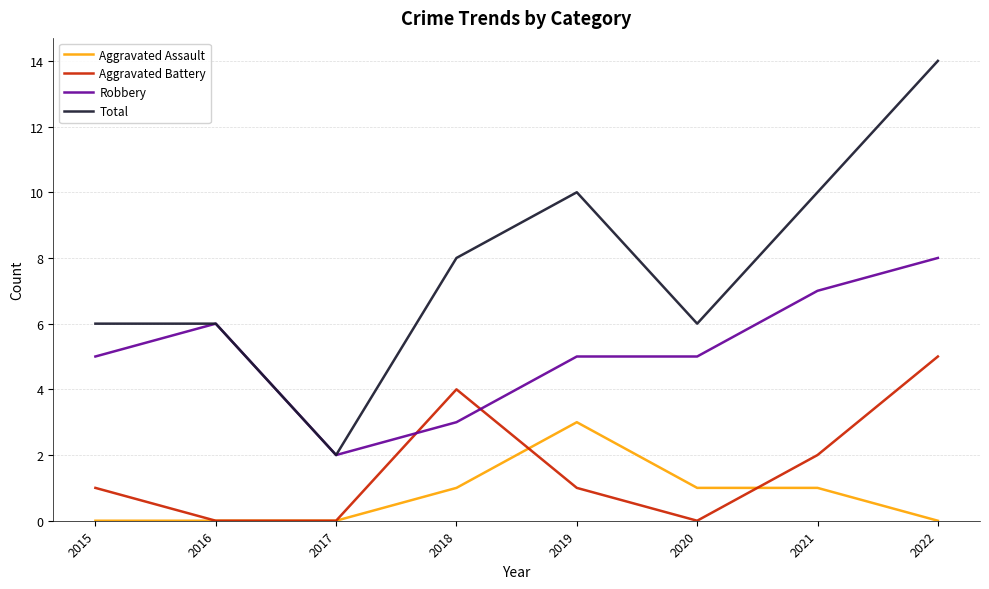

List the series in order of their peak value, lowest first.

Aggravated Assault, Aggravated Battery, Robbery, Total